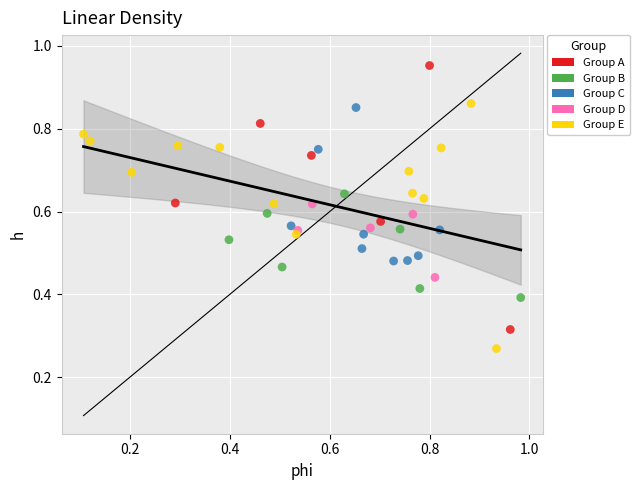

Which series reaches the maximum Y coordinate?

Group A